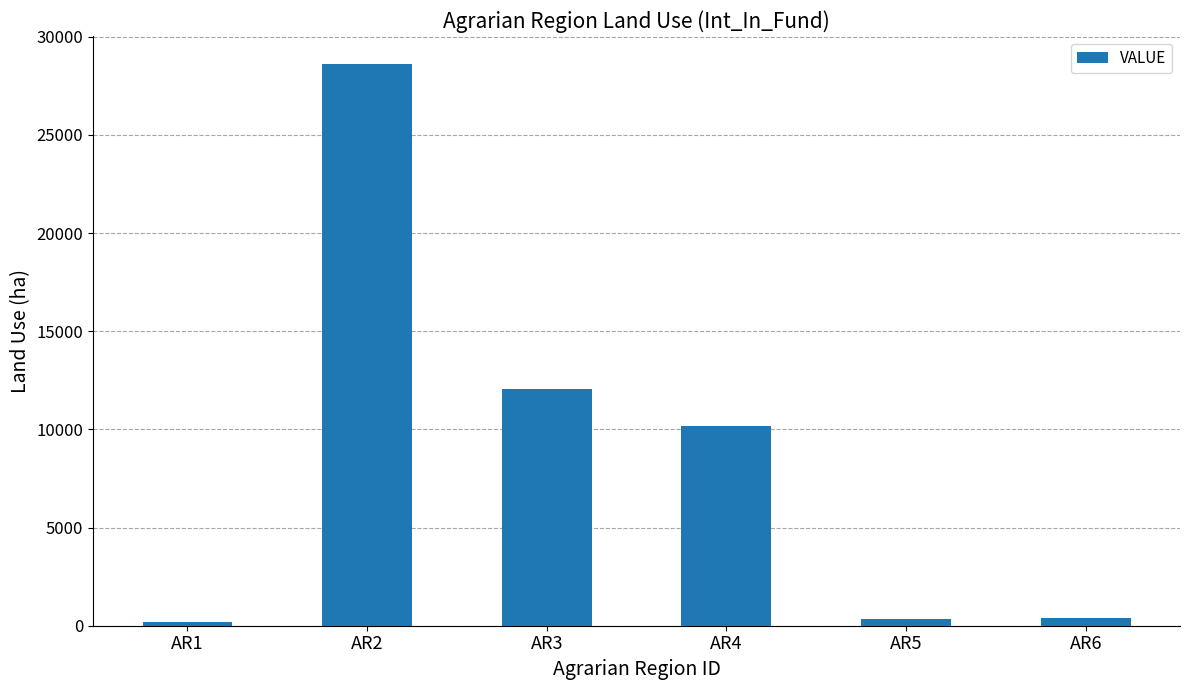

Read the value at AR4, to the nearest 10.

10160